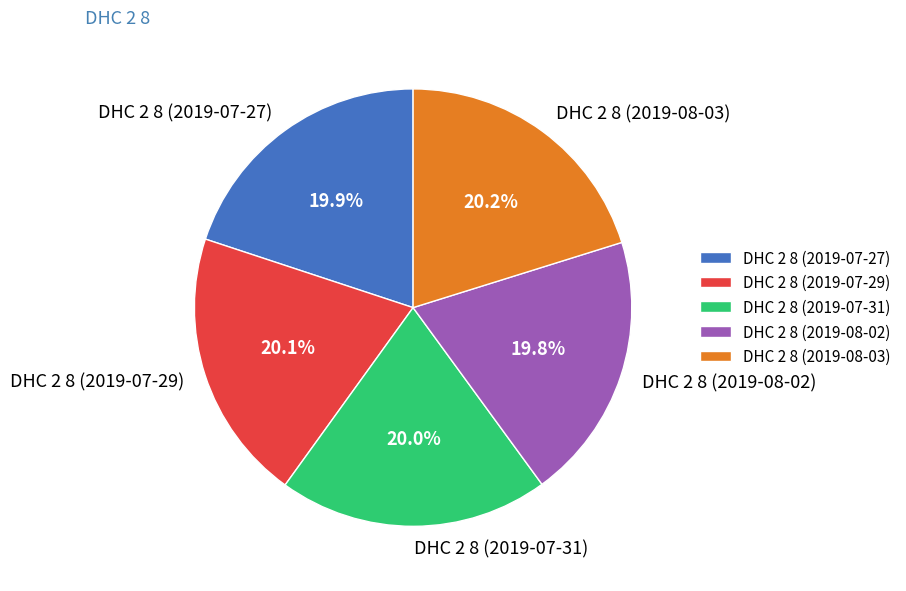

How many slices are in this pie chart?

5